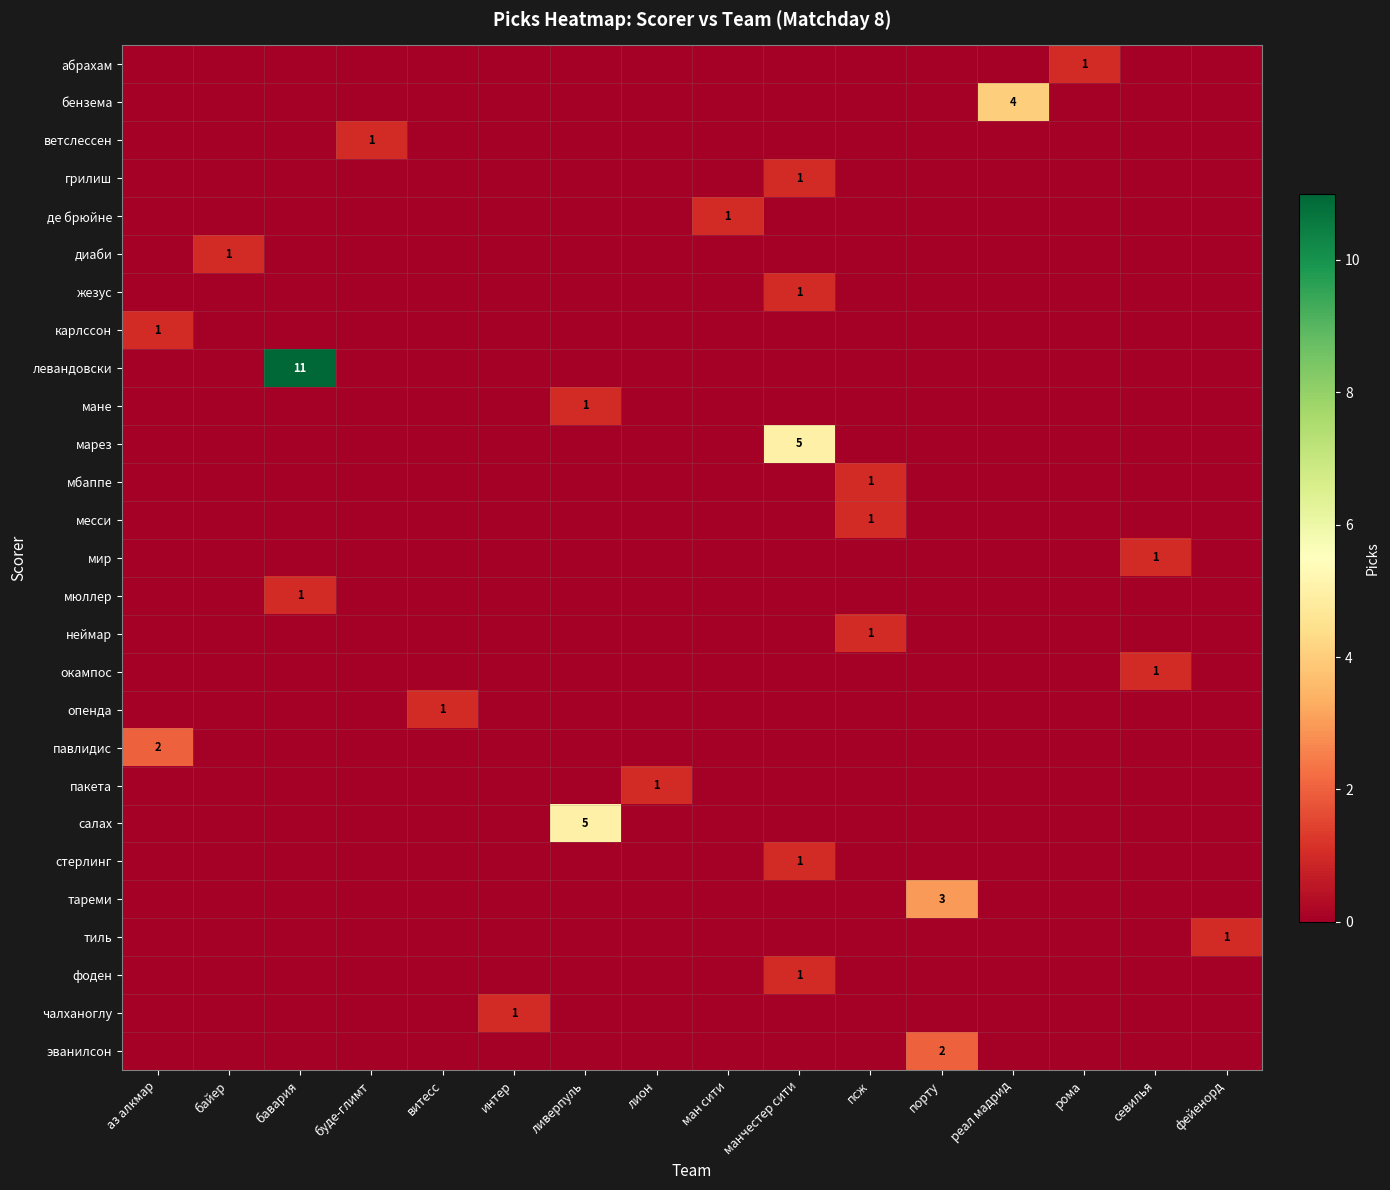

The value of стерлинг at ливерпуль is 0. True or false?

False